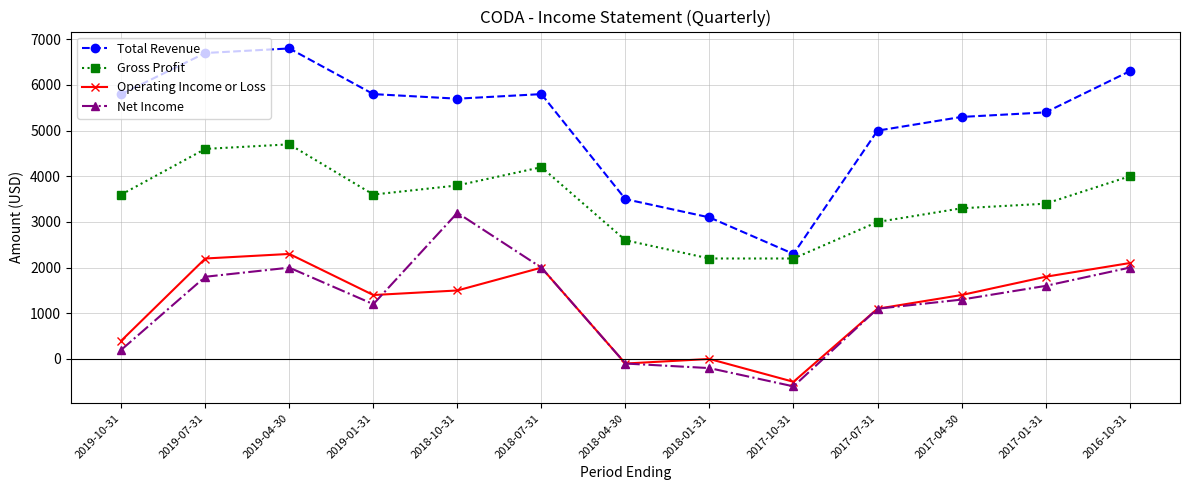

Reading left to right, what are all the values shown in this chart?

Total Revenue: 5800	6700	6800	5800	5700	5800	3500	3100	2300	5000	5300	5400	6300
Gross Profit: 3600	4600	4700	3600	3800	4200	2600	2200	2200	3000	3300	3400	4000
Operating Income or Loss: 400	2200	2300	1400	1500	2000	-100	0	-500	1100	1400	1800	2100
Net Income: 200	1800	2000	1200	3200	2000	-100	-200	-600	1100	1300	1600	2000